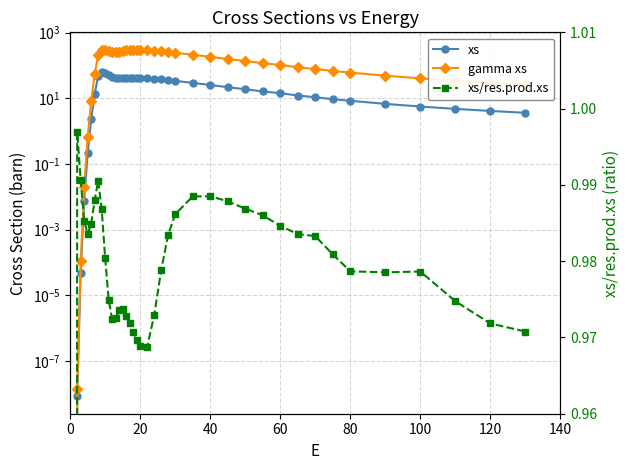

How many interior local peaks does the xs/res.prod.xs series have?

5